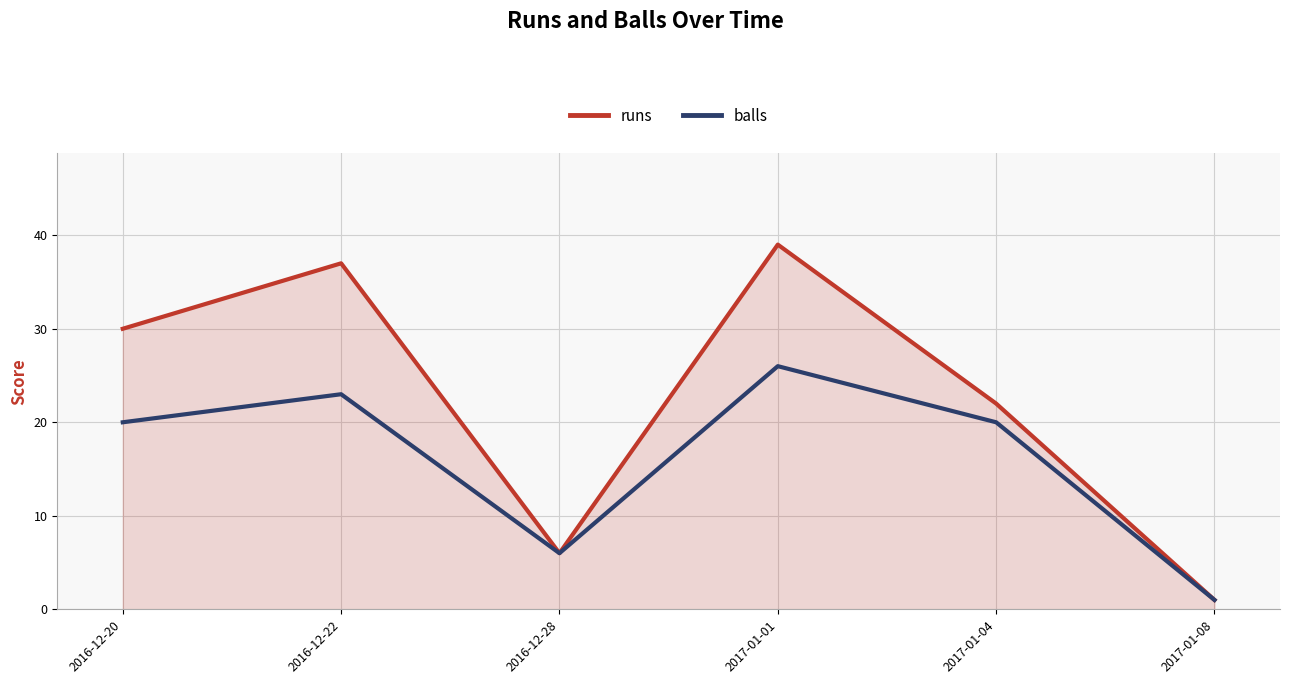

Where is the first local minimum for runs?

2016-12-28